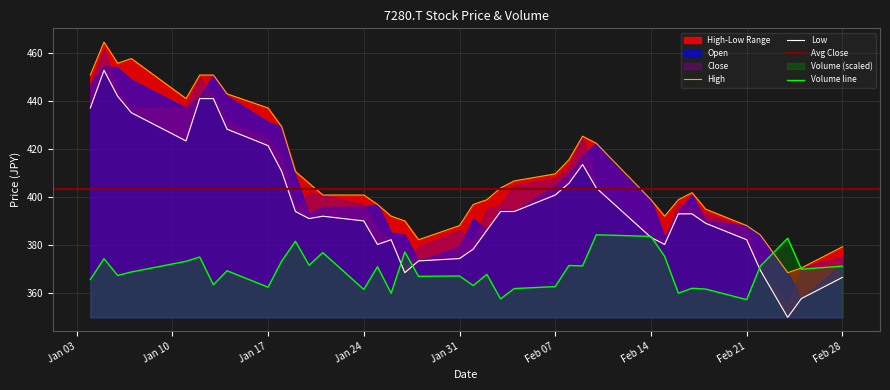

The Volume line series shows 127.1 at Jan 17. True or false?

False